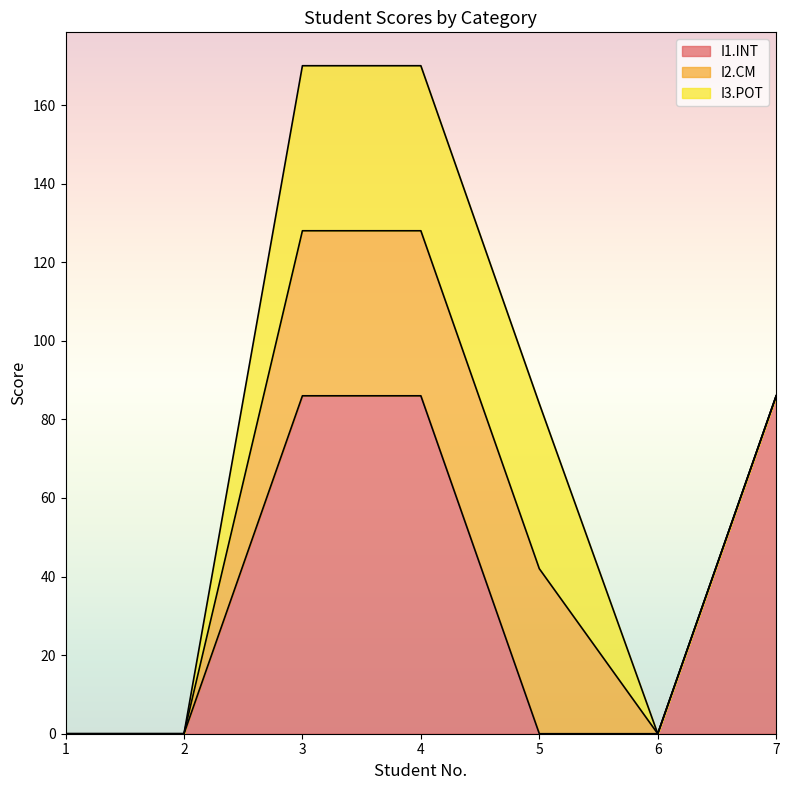

Which series ends up on top after the final intersection of I2.CM and I1.INT?

I2.CM